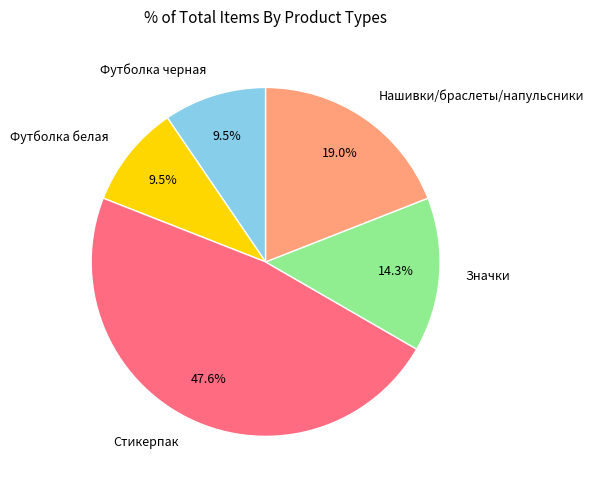

To the nearest percent, what is the average slice percentage?

20%